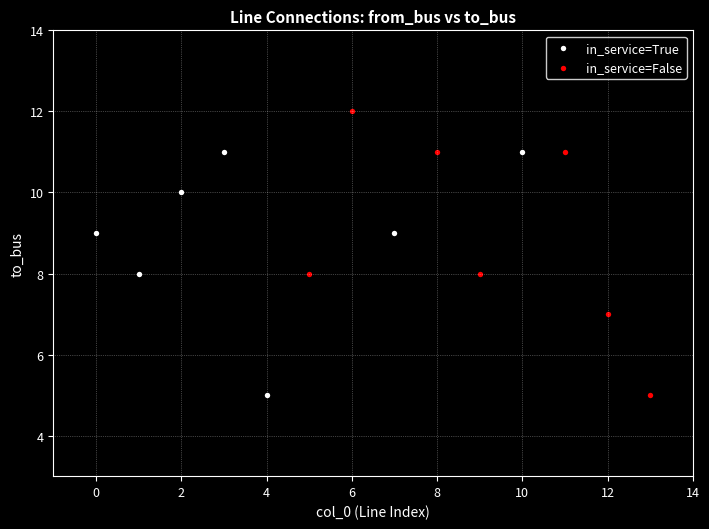

Which series reaches the maximum Y coordinate?

in_service=False